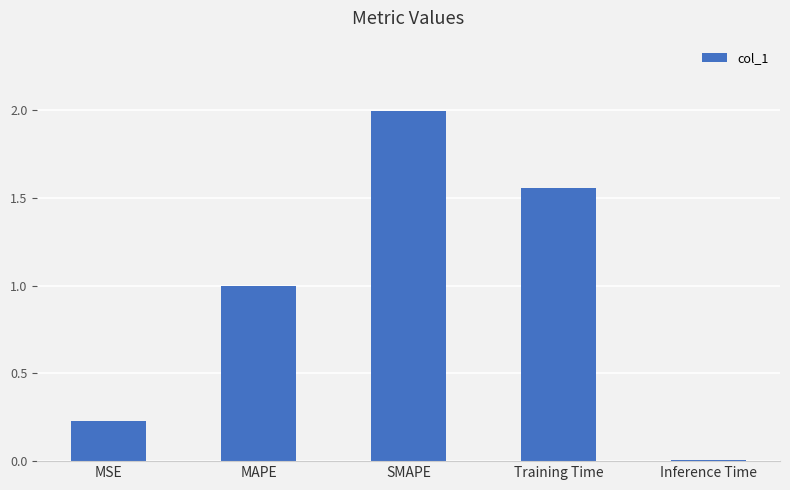

What is the greatest value displayed?

2.0